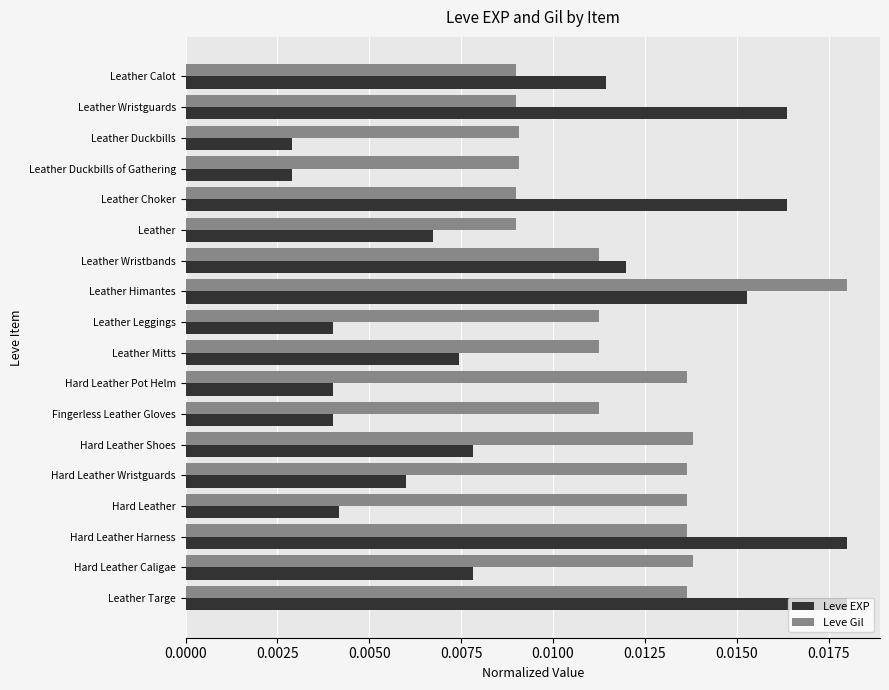

Which series changed the most between Leather Leggings and Hard Leather Pot Helm?

Leve Gil